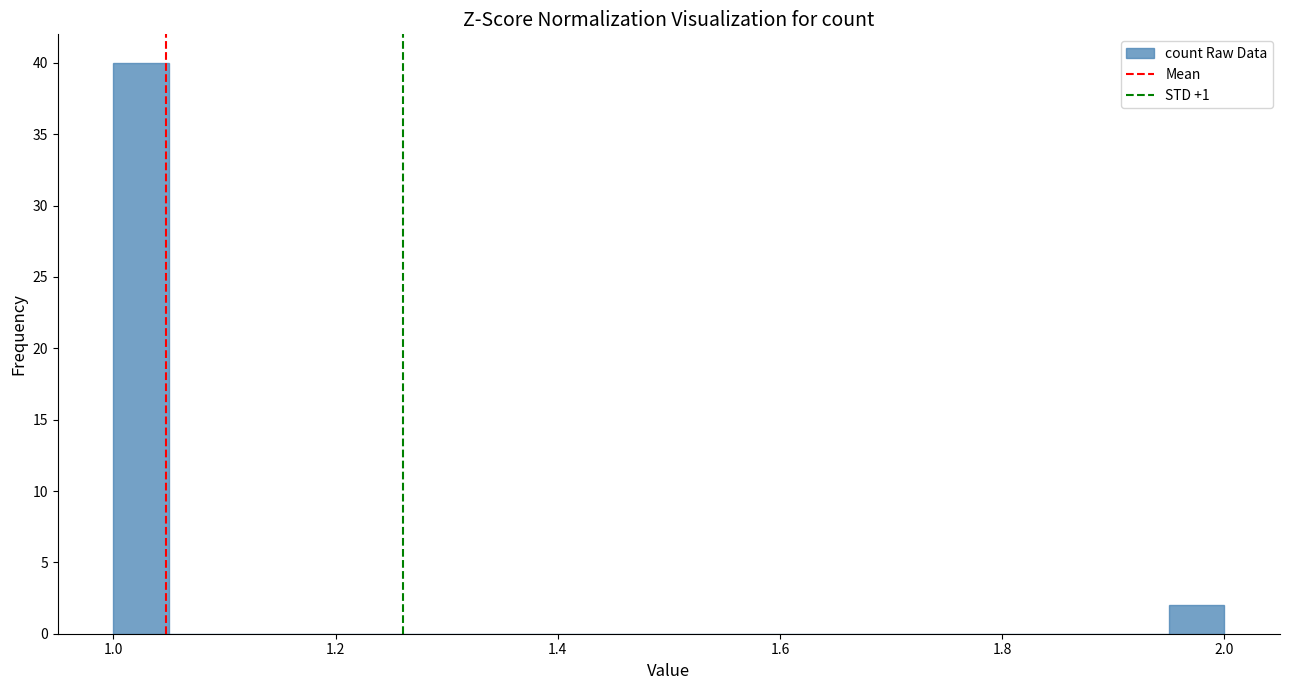

Read against the x-axis, roughly where is the centre of the tallest bar?

1.02